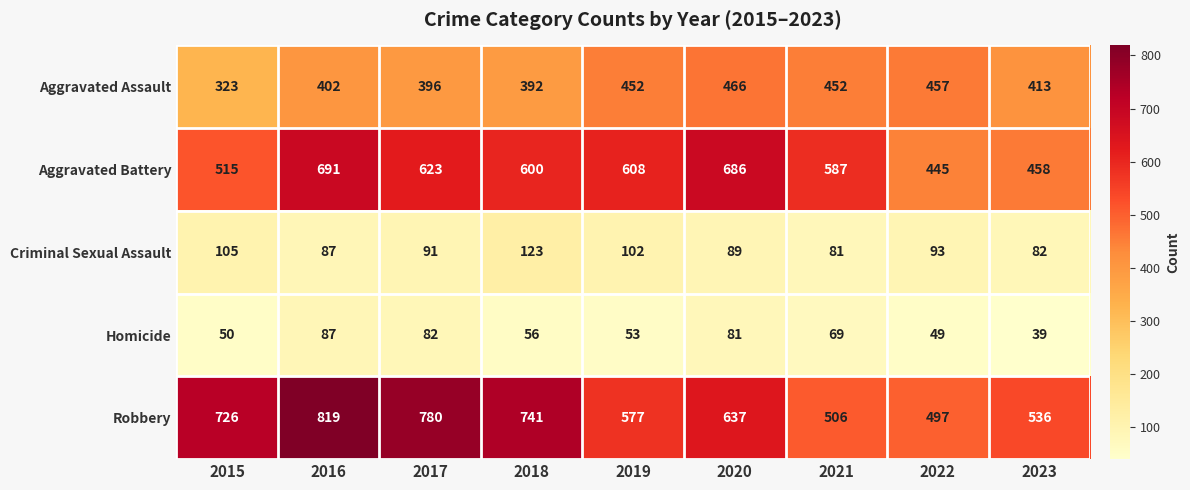

Which series has the widest spread of values?

Robbery